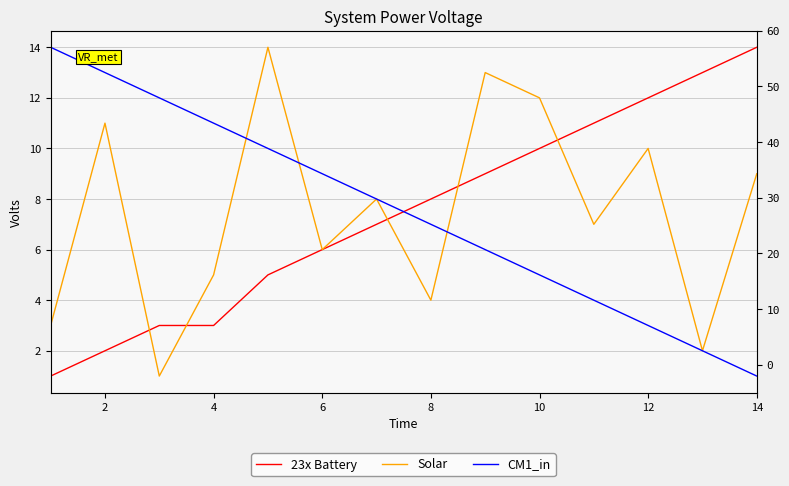

Which series has the widest spread of values?

23x Battery